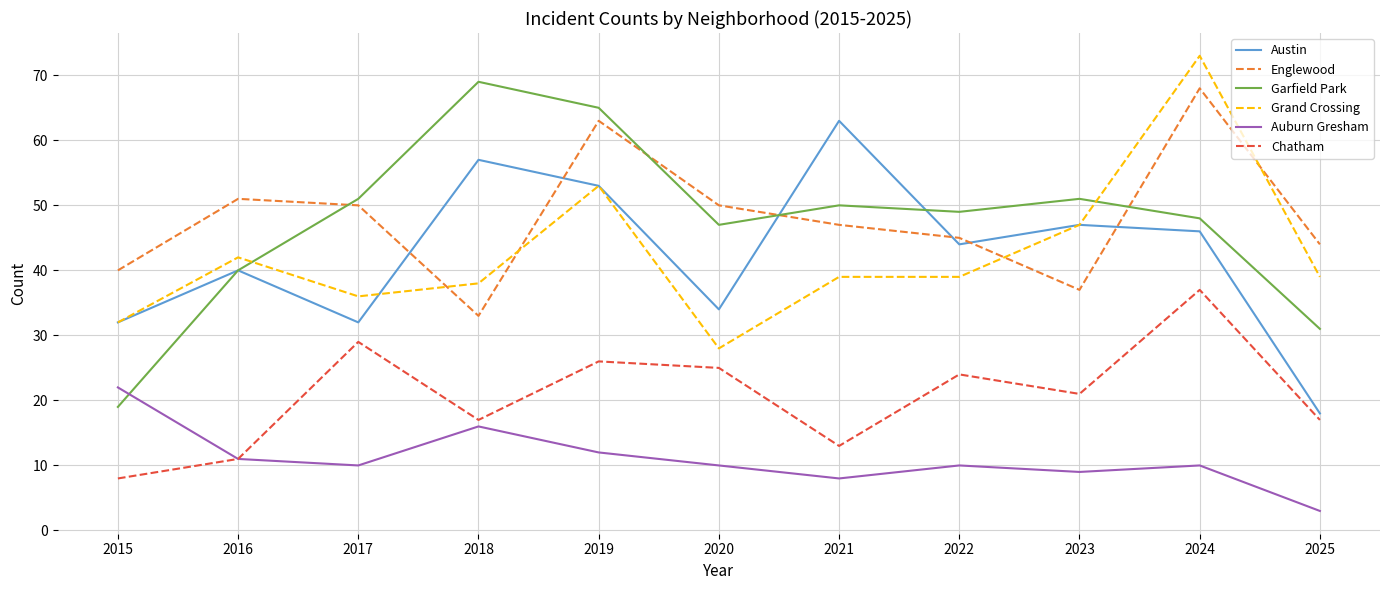

At how many categories does at least one series exceed 58?

4